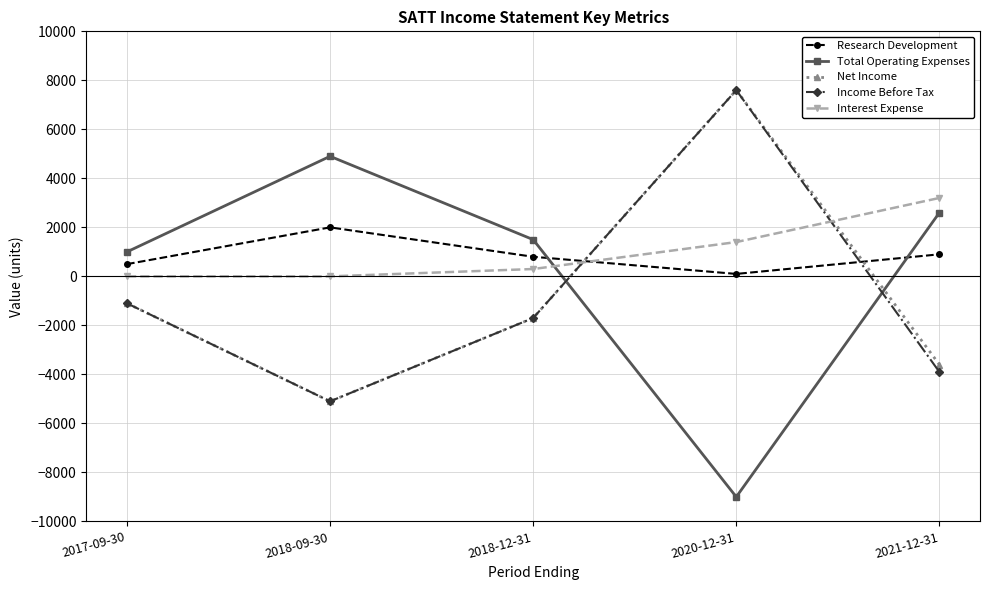

Which series ends up on top after the final intersection of Total Operating Expenses and Net Income?

Total Operating Expenses